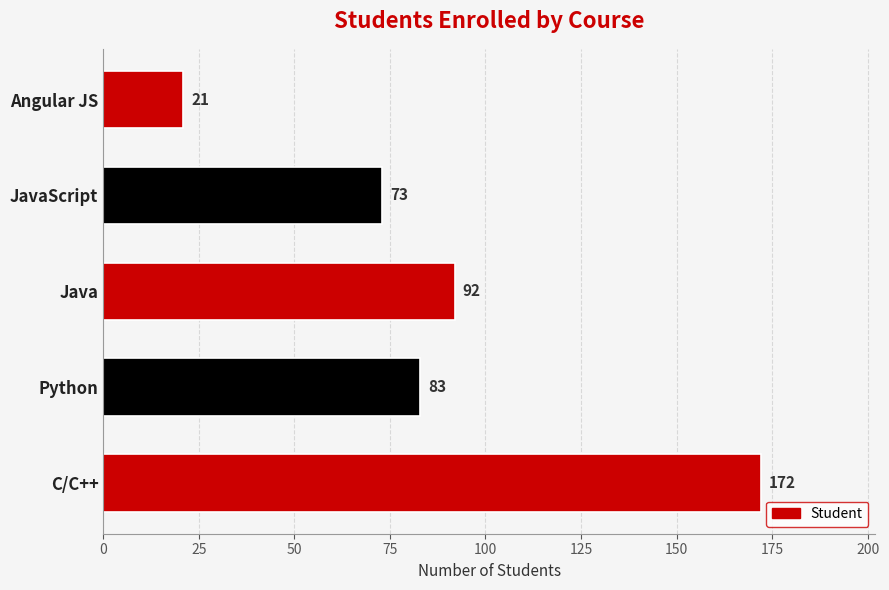

What is the minimum value shown in the chart?

21